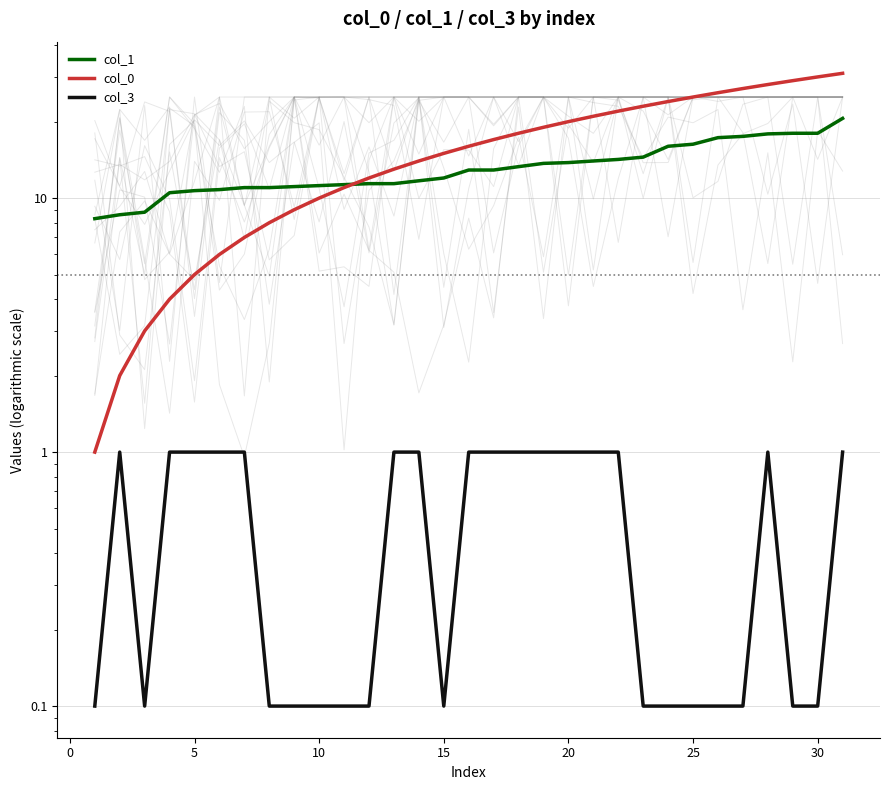

What is the difference between the maximum and minimum values in the col_0 series?

30.0